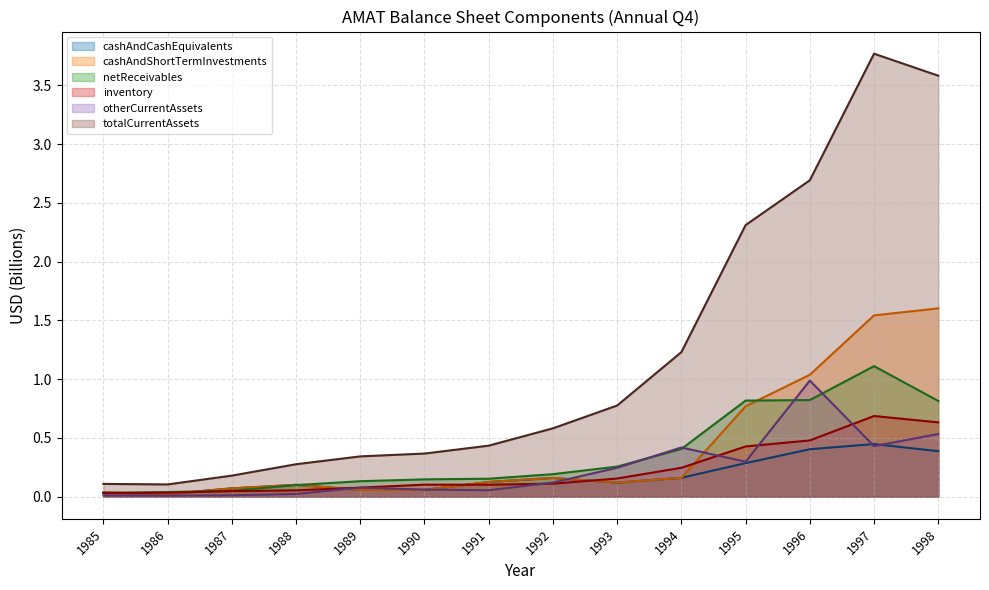

Where is the first local minimum for totalCurrentAssets?

1986